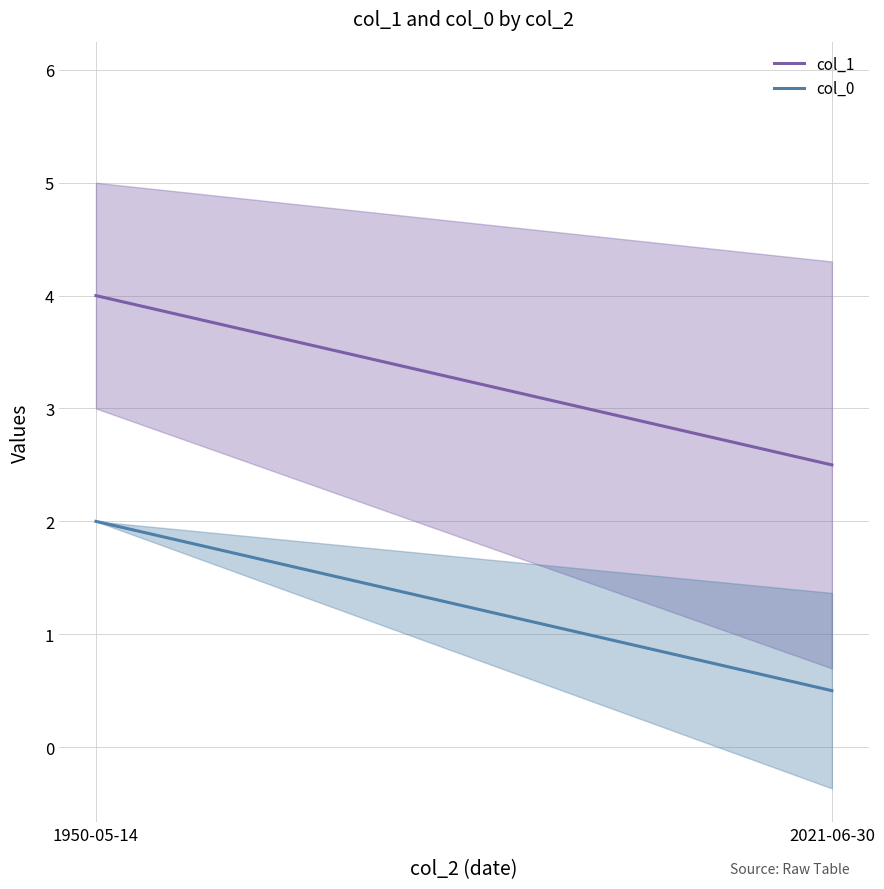

At which category does the chart reach its minimum across all series?

2021-06-30